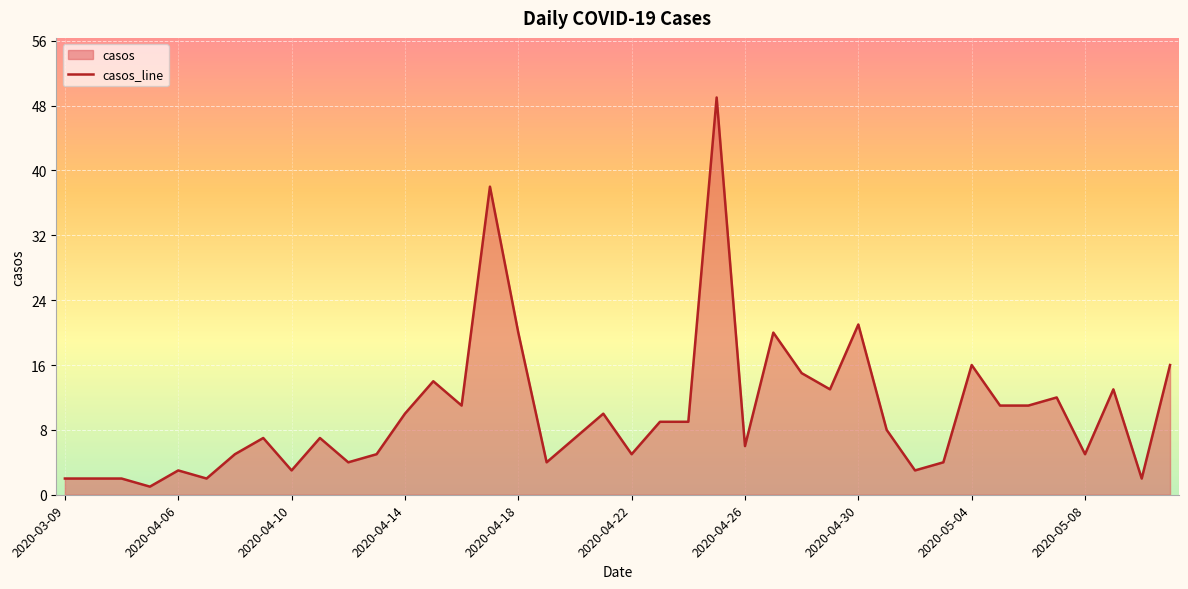

Reading left to right, what are all the values shown in this chart?

2	2	2	1	3	2	5	7	3	7	4	5	10	14	11	38	20	4	7	10	5	9	9	49	6	20	15	13	21	8	3	4	16	11	11	12	5	13	2	16